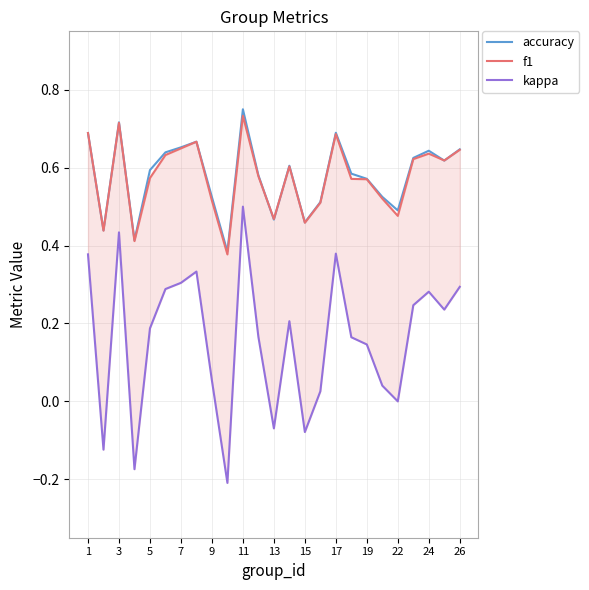

Rank the series at 1 from highest to lowest value.

accuracy, f1, kappa